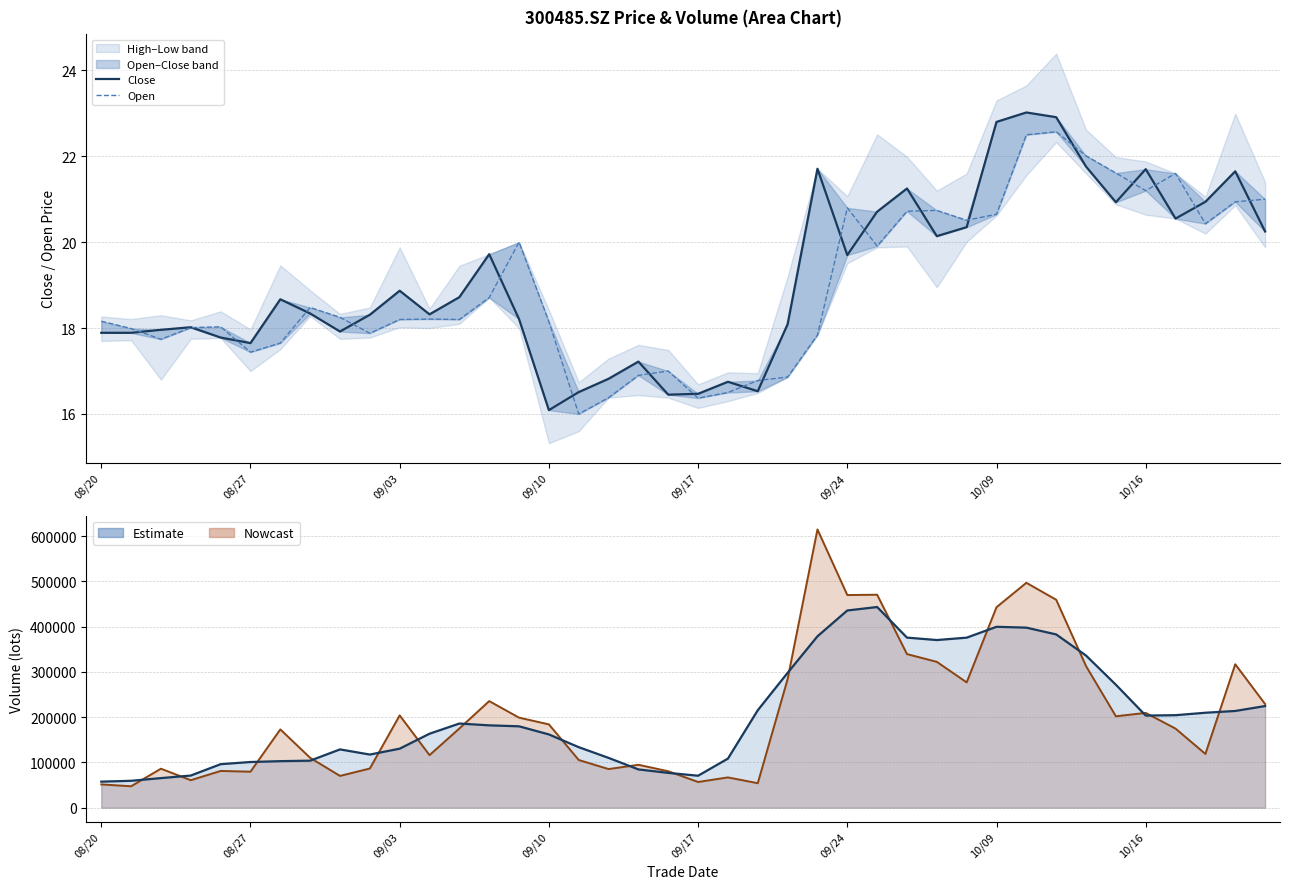

How many values in the Open series exceed 18?

26